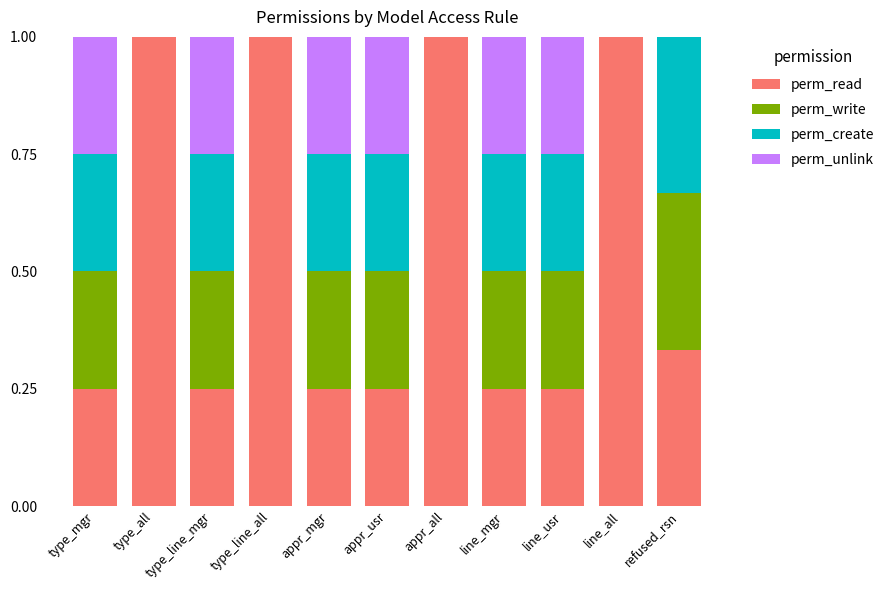

The perm_read series shows 1.7 at type_all. True or false?

False